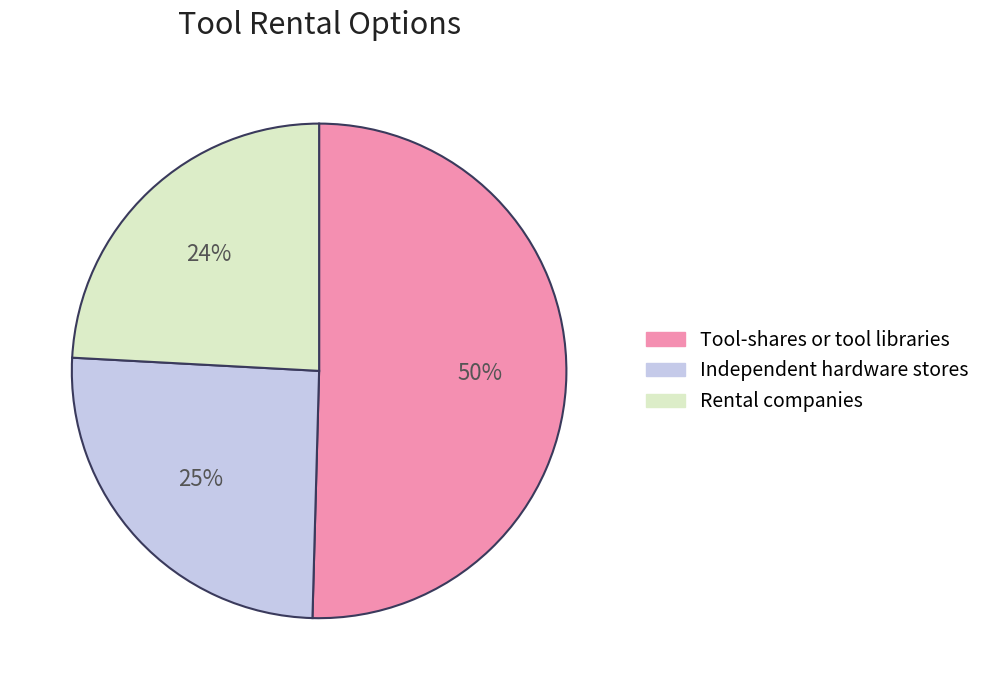

To the nearest percent, what is the difference between the largest and smallest slice percentages?

26%